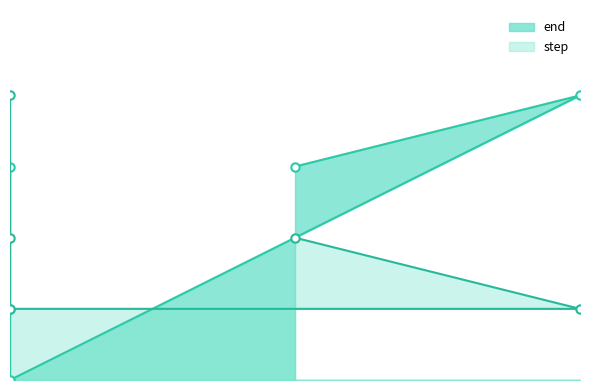

How many data points in end are above 3?

1